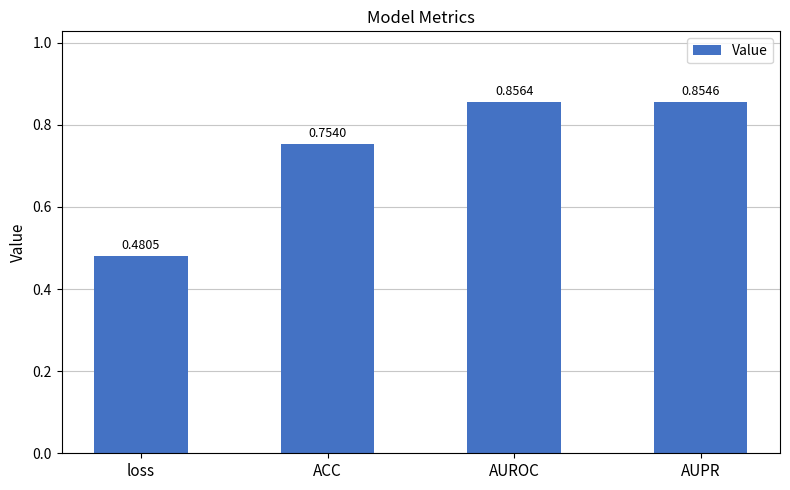

List the labels in order of value, largest first.

AUROC, AUPR, ACC, loss